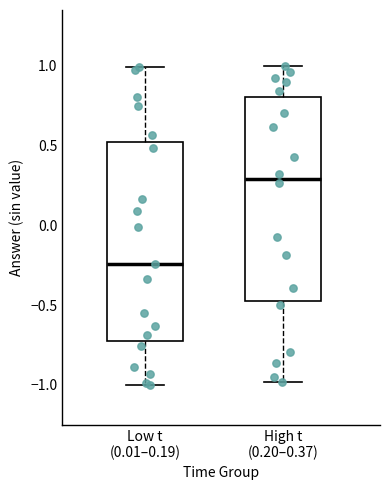

Reading left to right, read every box against the y-axis: the position of its median line, the range the box covers, and the ends of its whiskers. The values are not printed on the chart, so give them approximately, as read against the axis.

Low t (0.01–0.19): median -0.25, box -0.70 to 0.50, whiskers -1.00 to 1.00
High t (0.20–0.37): median 0.30, box -0.45 to 0.80, whiskers -1.00 to 1.00